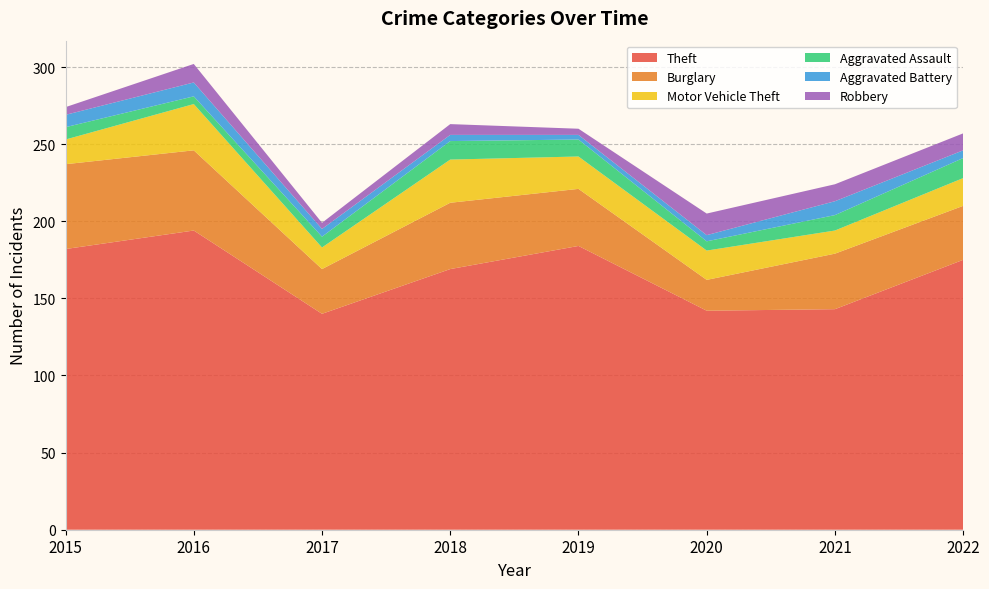

Reading left to right, extract all data points from this chart.

Theft: 182	194	140	169	184	142	143	175
Burglary: 55	52	29	43	37	20	36	35
Motor Vehicle Theft: 16	30	14	28	21	19	15	18
Aggravated Assault: 8	5	7	12	11	6	10	13
Aggravated Battery: 8	9	5	4	3	4	9	5
Robbery: 5	12	4	7	4	14	11	11